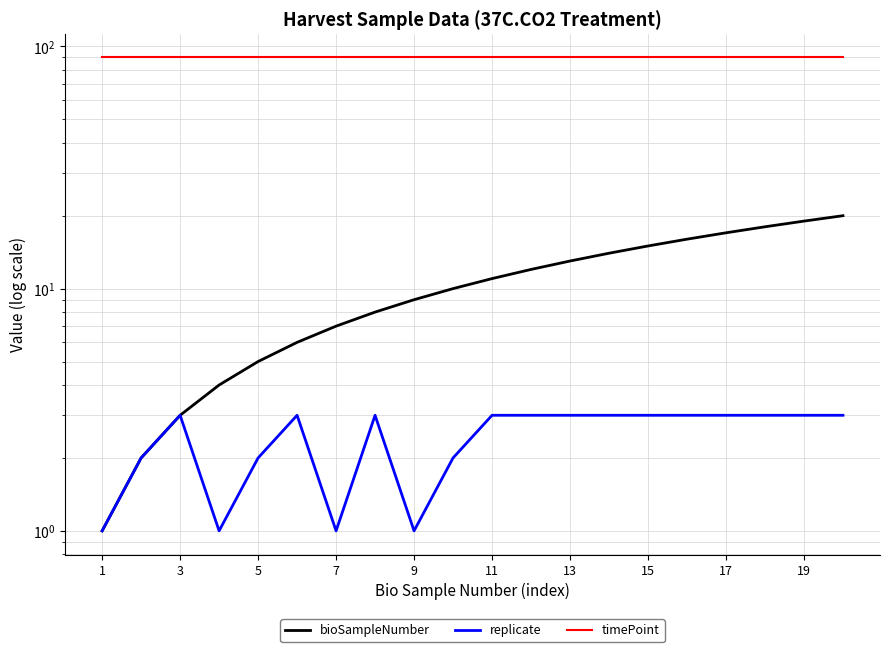

What is the highest value of the bioSampleNumber series?

20